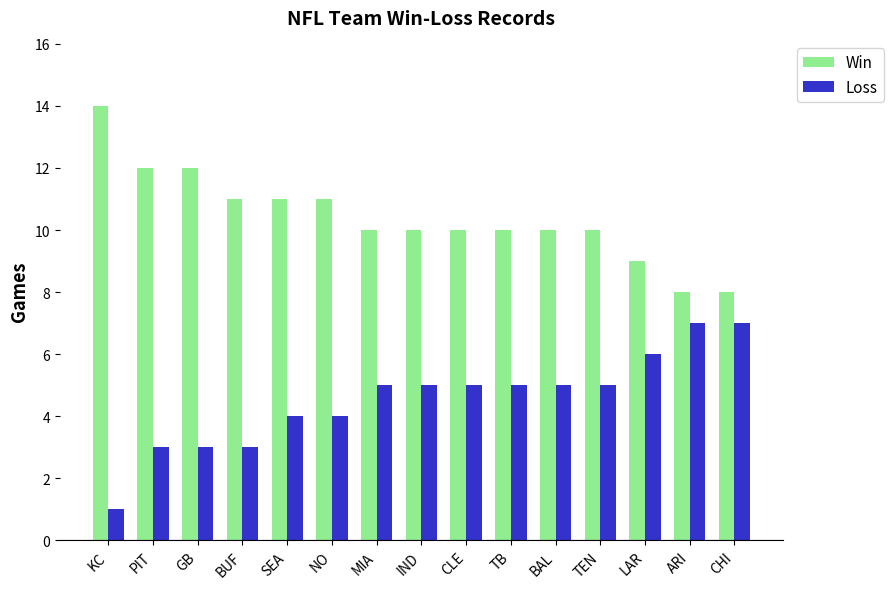

What is the approximate value of Win at CLE?

10